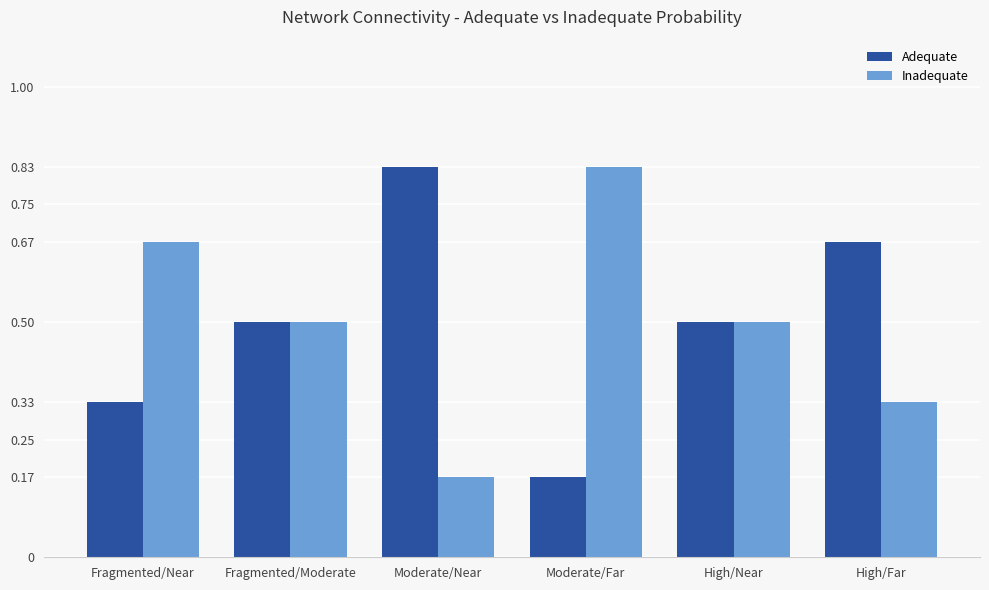

What is the label of the 2nd bar from the left?

Fragmented/Moderate